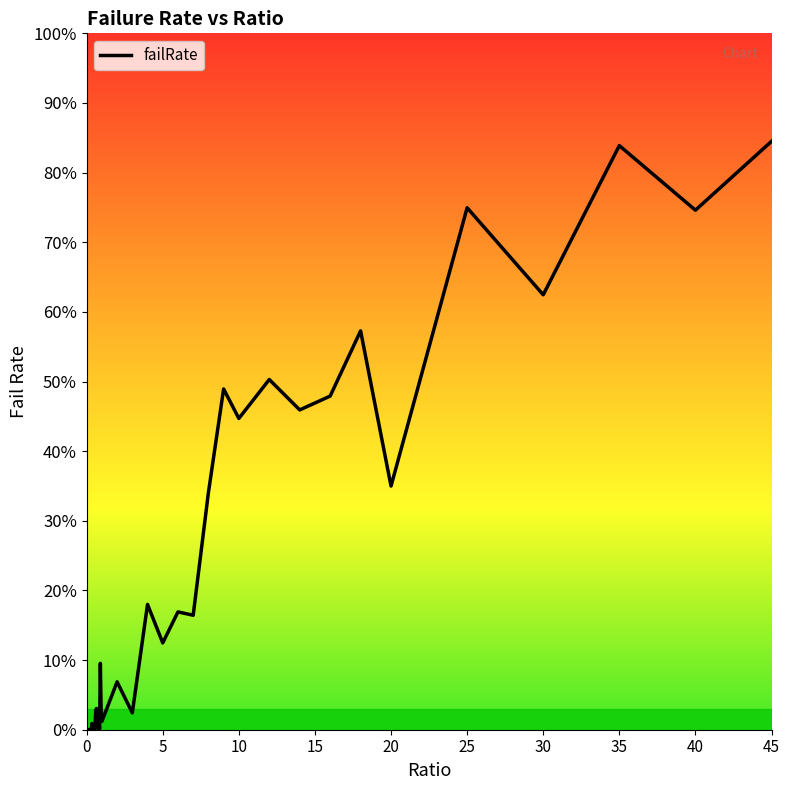

What is the value of the 29th point from the left?

48.9